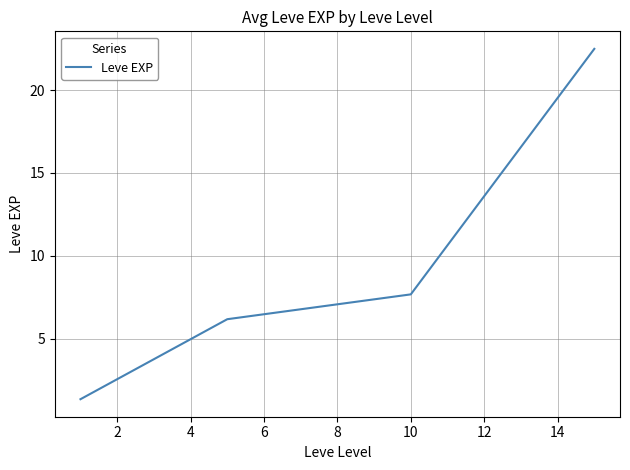

Reading left to right, extract all data points from this chart.

1.3	6.2	7.7	22.5